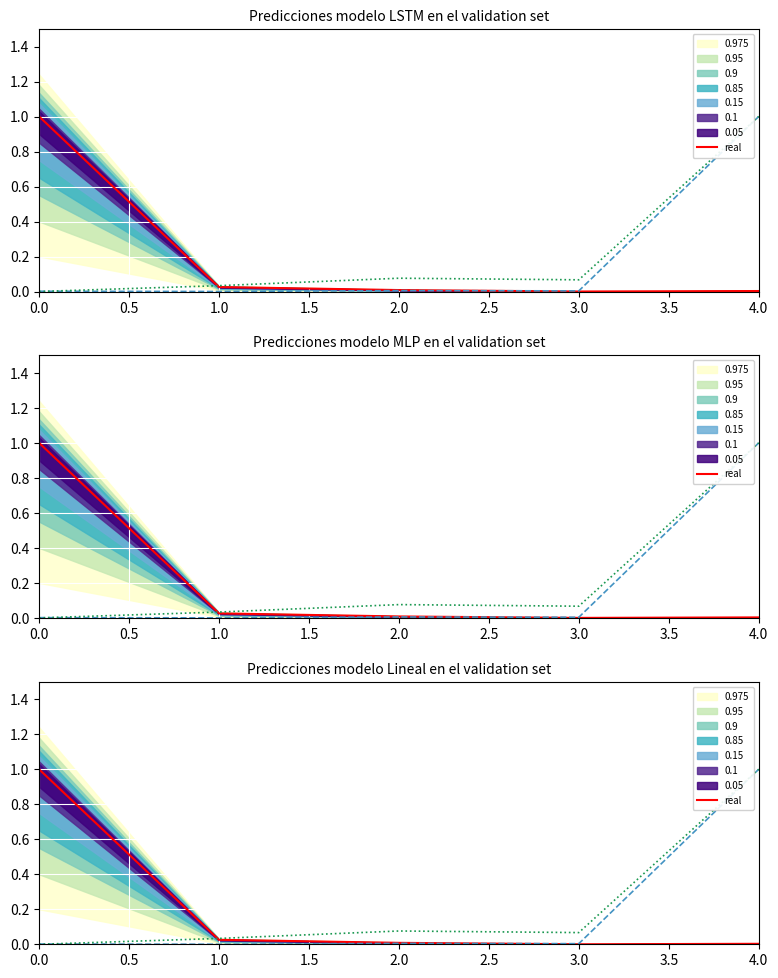

What is the spread (max minus min) of values at 0.0?

1.0